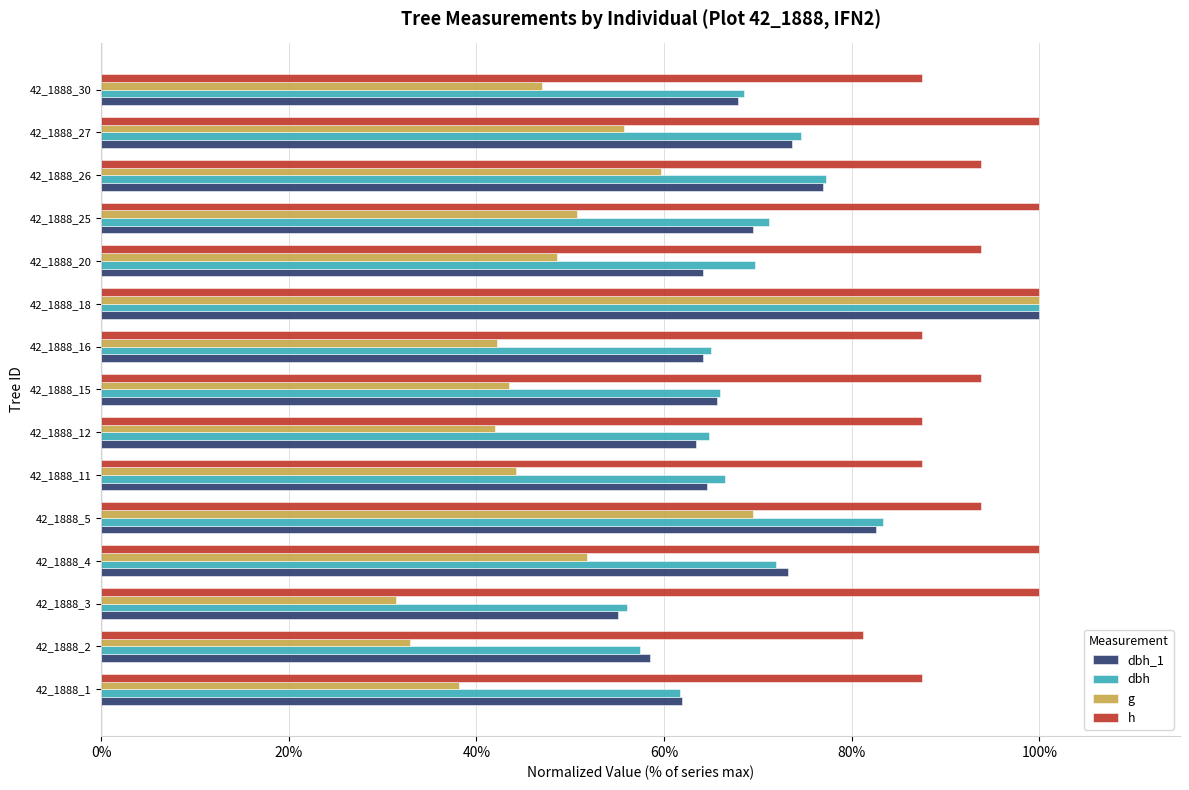

What is the difference between the maximum and minimum values in the dbh_1 series?

44.9